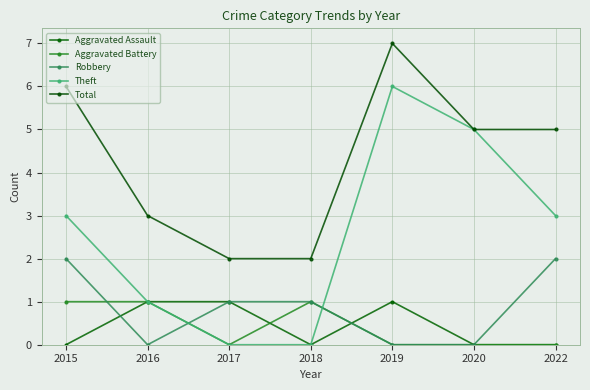

Reading left to right, list all the values displayed in this chart.

Aggravated Assault: 2015=0	2016=1	2017=1	2018=0	2019=1	2020=0	2022=0
Aggravated Battery: 2015=1	2016=1	2017=0	2018=1	2019=0	2020=0	2022=0
Robbery: 2015=2	2016=0	2017=1	2018=1	2019=0	2020=0	2022=2
Theft: 2015=3	2016=1	2017=0	2018=0	2019=6	2020=5	2022=3
Total: 2015=6	2016=3	2017=2	2018=2	2019=7	2020=5	2022=5